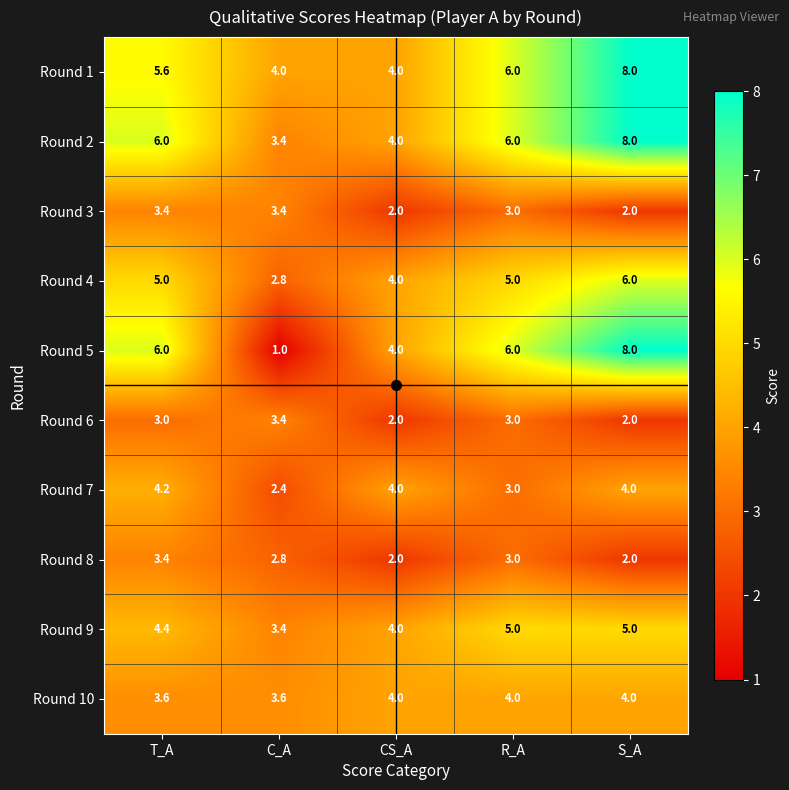

What is the minimum value shown in the chart?

1.0